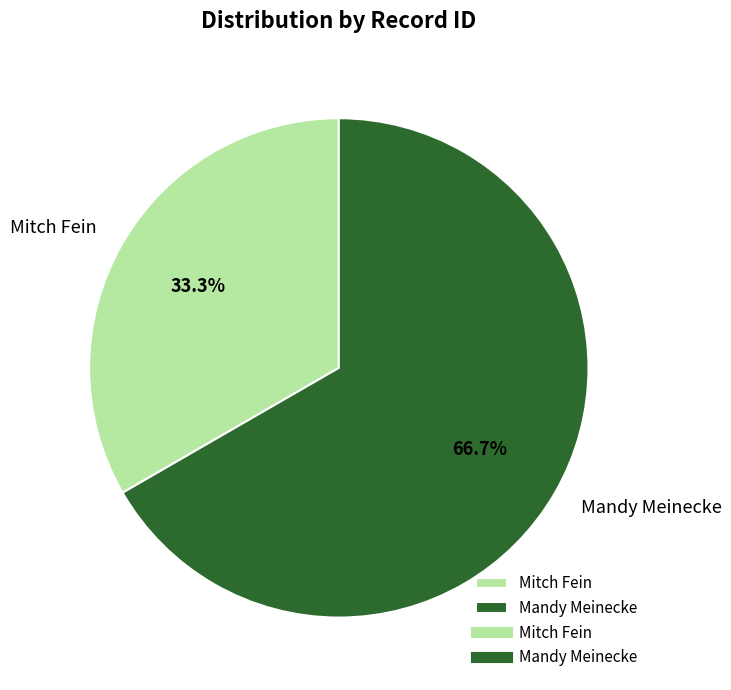

Count the number of slices in the pie.

2